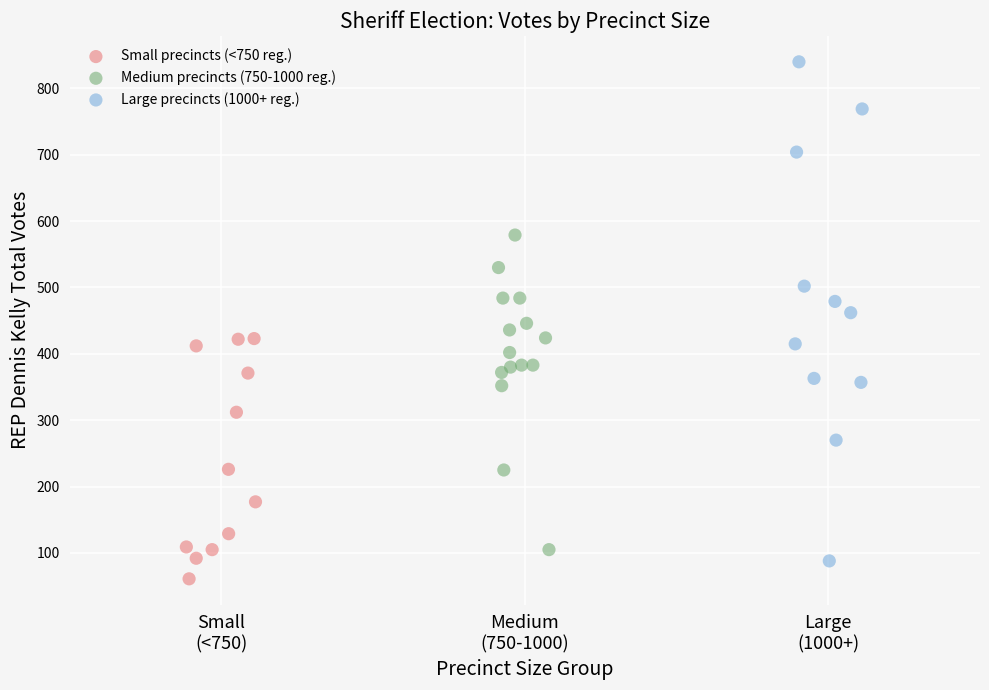

Which series contains the highest Y value?

Large precincts (1000+ reg.)